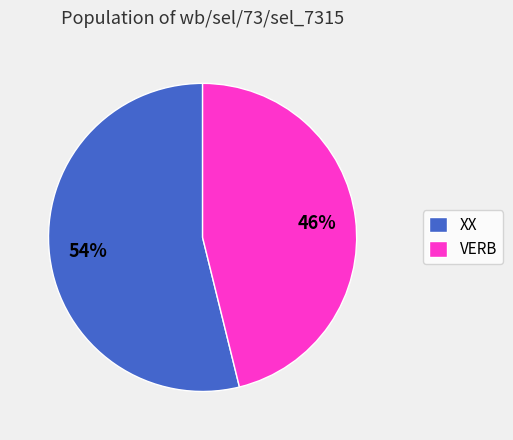

Combined, do VERB and XX account for over 50%?

Yes